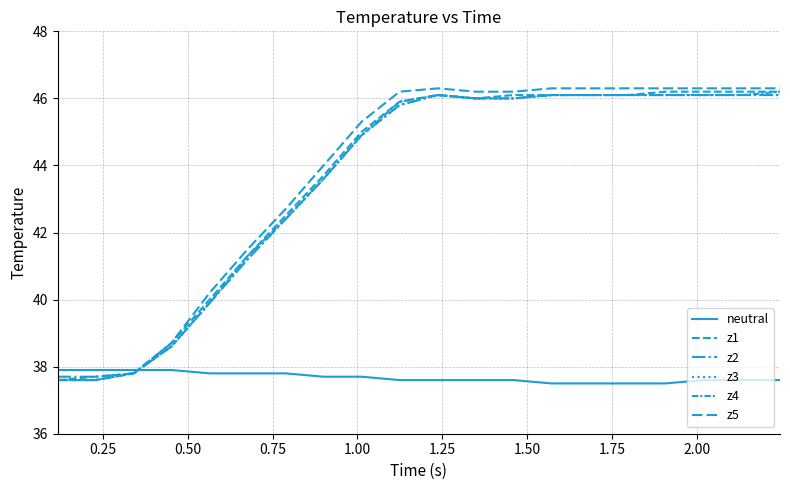

What is the average value of the neutral series?

37.7